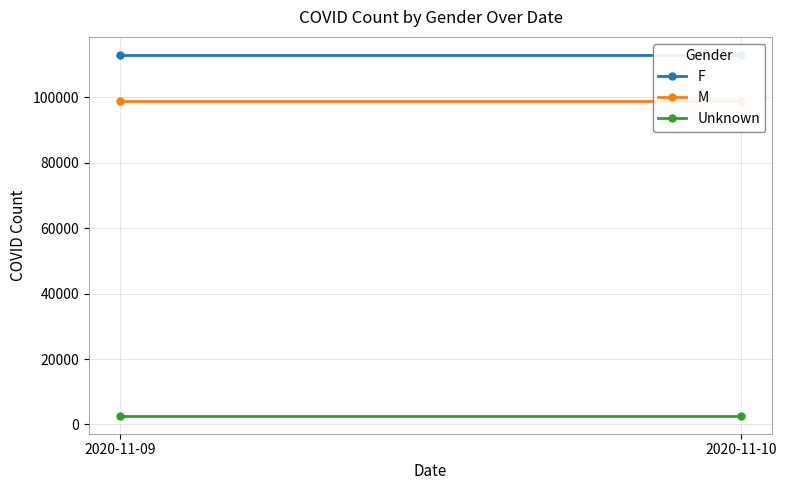

Rank the series at 2020-11-10 from lowest to highest value.

Unknown, M, F